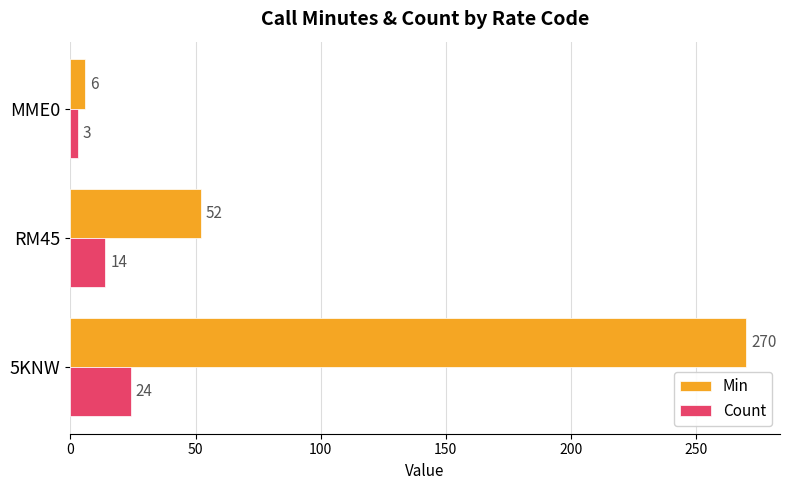

Rank the categories by Count value from lowest to highest.

MME0, RM45, 5KNW